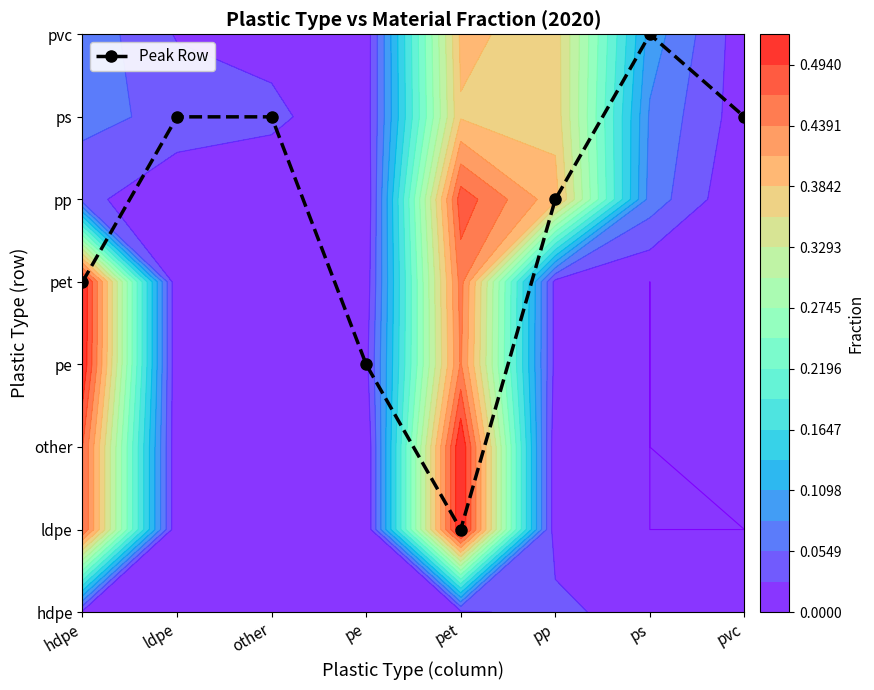

What is the difference between the second highest and minimum values?

5